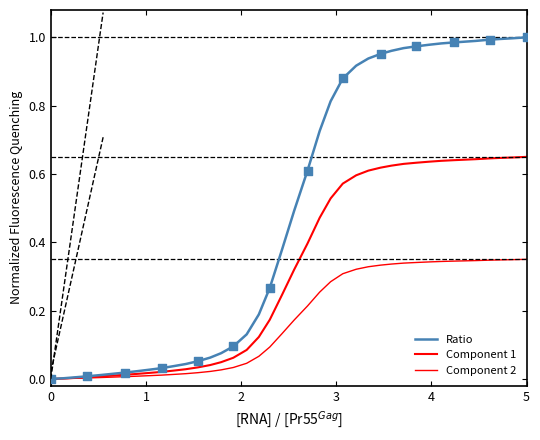

What are all the series names shown in the legend?

Ratio, Component 1, Component 2